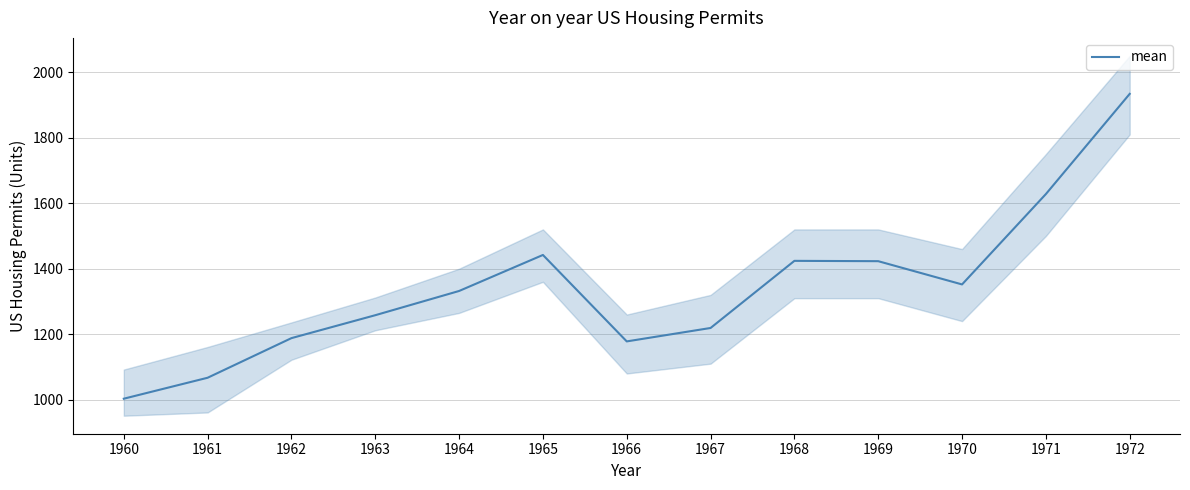

What is the change in value from 1963 to 1972?

+676